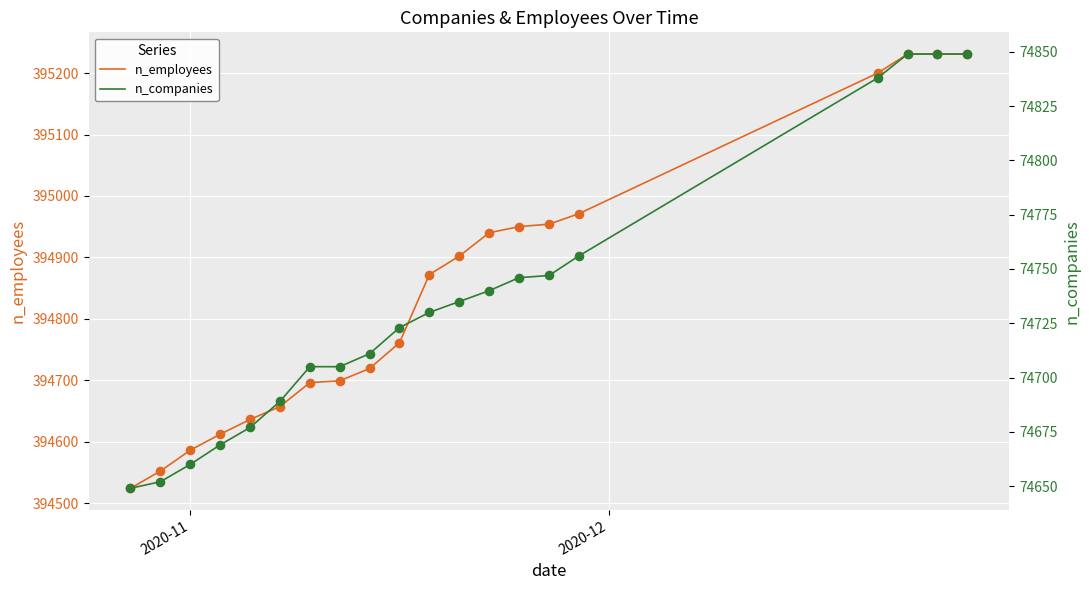

What are all the series names shown in the legend?

n_employees, n_companies